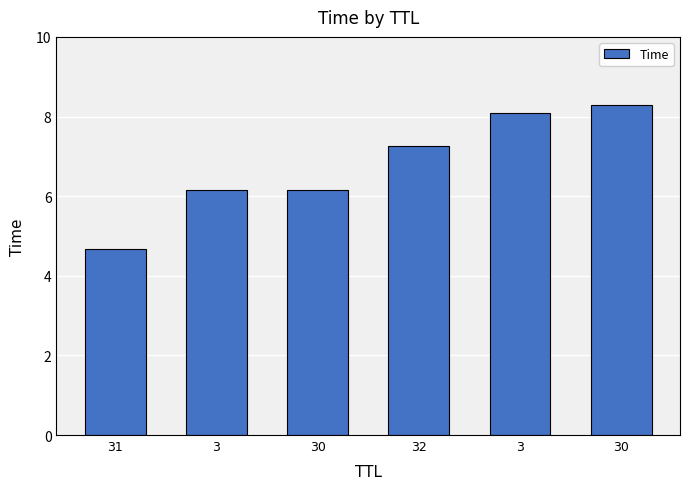

Rank the categories by value from lowest to highest.

31, 3, 30, 32, 3, 30